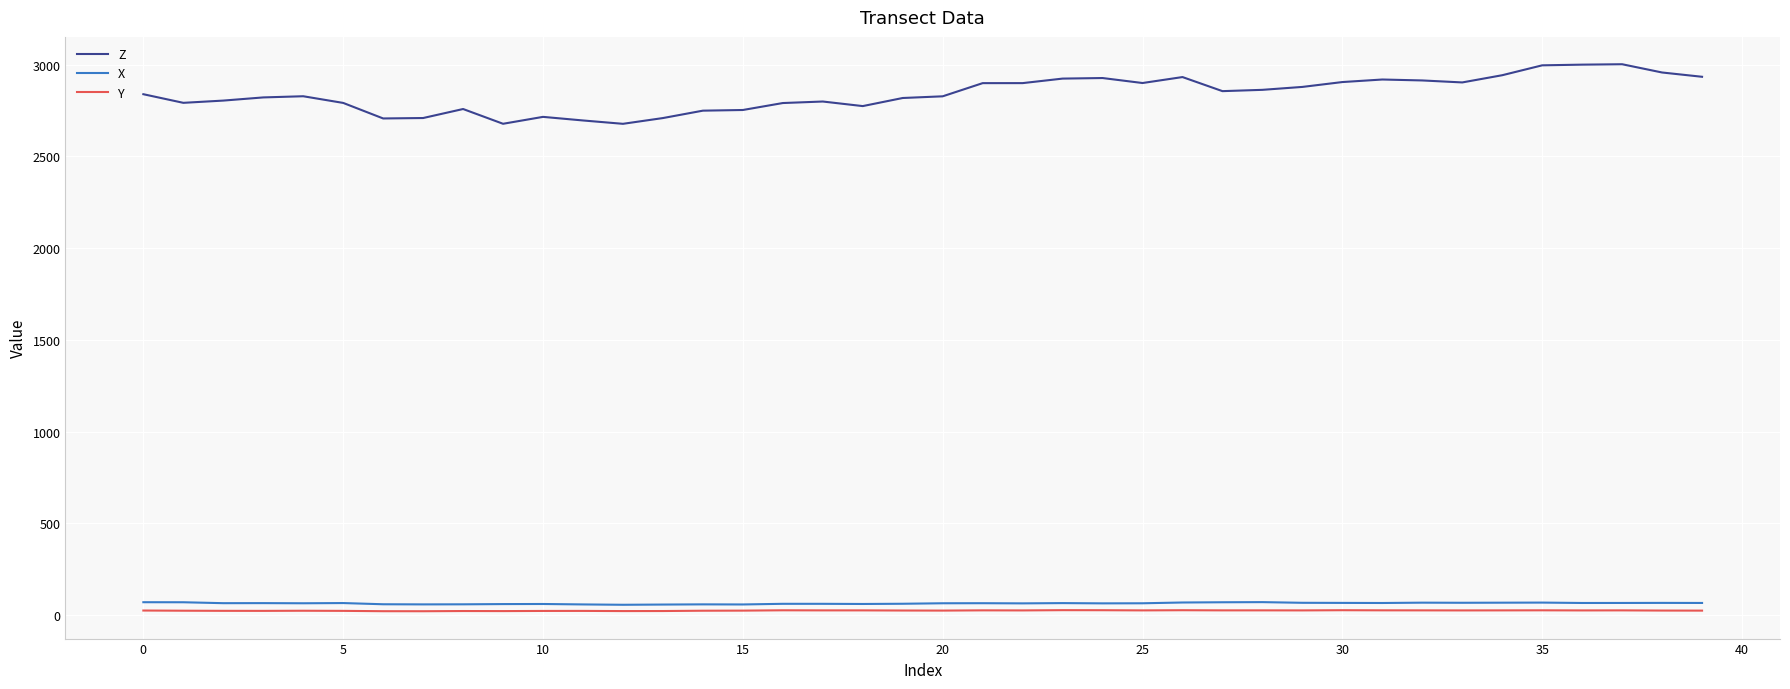

What is the average value of the X series?

63.9